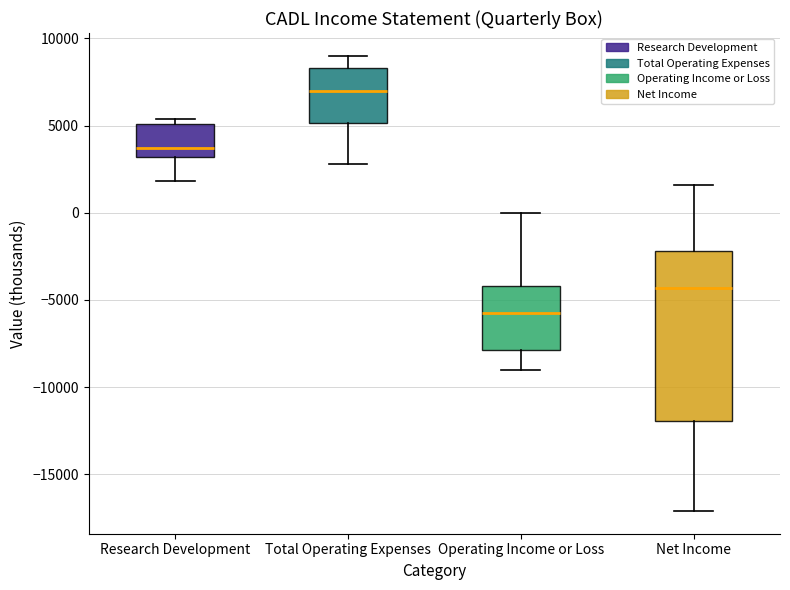

Where is the lower edge of the box for Net Income on the y-axis? The values are not printed on the chart, so give them approximately, as read against the axis.

-12000